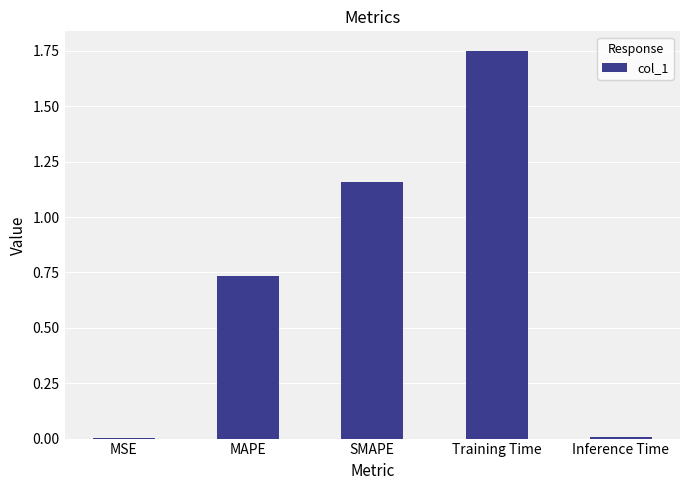

What is the sum of all values?

3.7